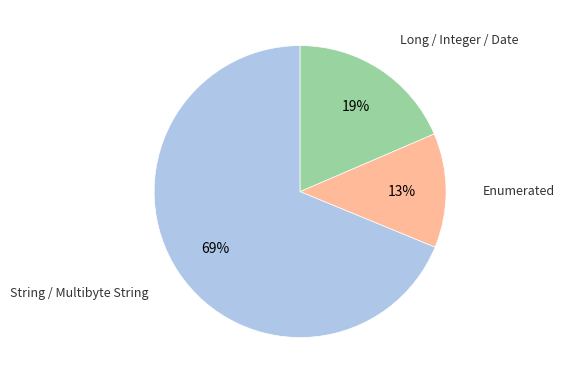

Does any single category account for the majority?

Yes